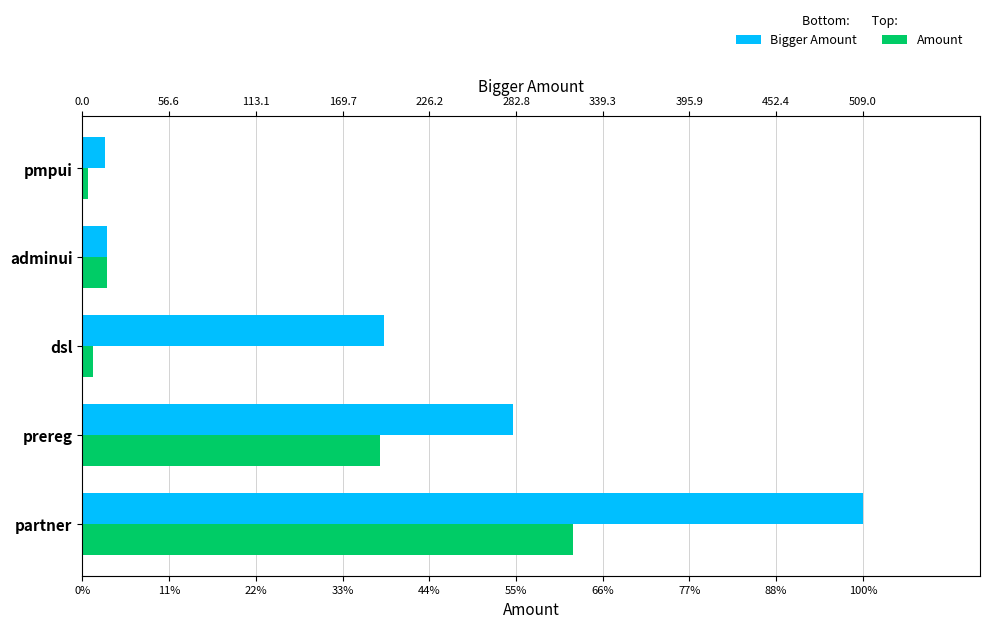

At how many categories does at least one series exceed 251?

2